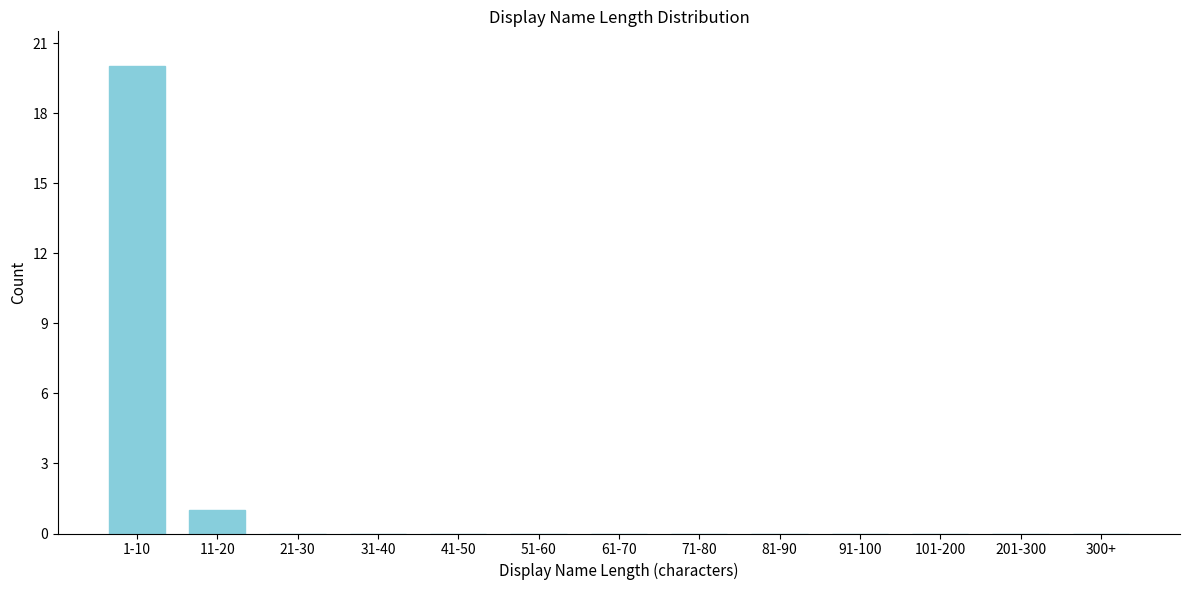

Reading left to right, transcribe all the data shown in this chart.

1-10=20	11-20=1	21-30=0	31-40=0	41-50=0	51-60=0	61-70=0	71-80=0	81-90=0	91-100=0	101-200=0	201-300=0	300+=0